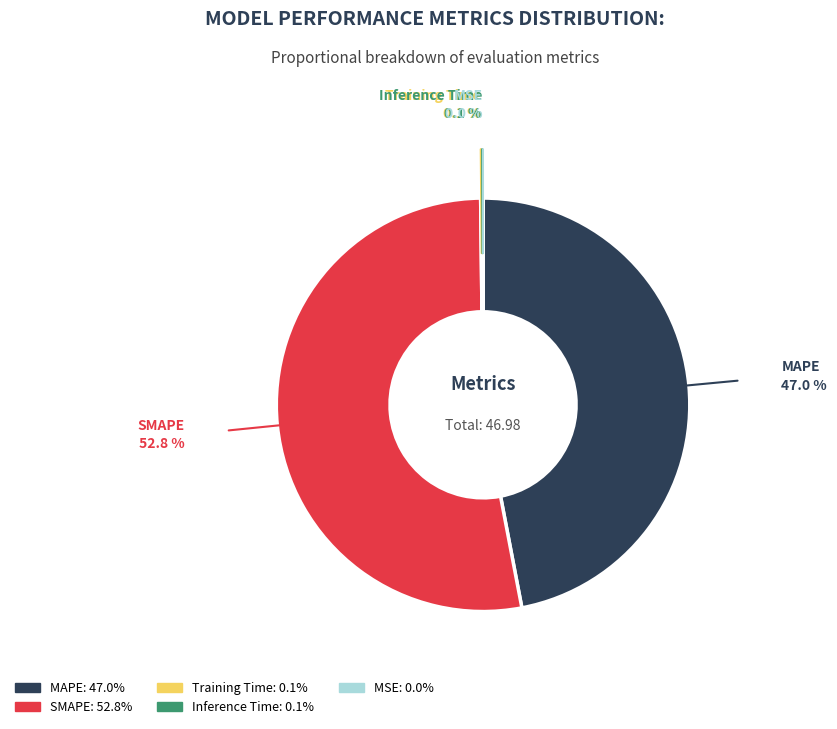

Is the sum of MAPE and SMAPE greater than half?

Yes